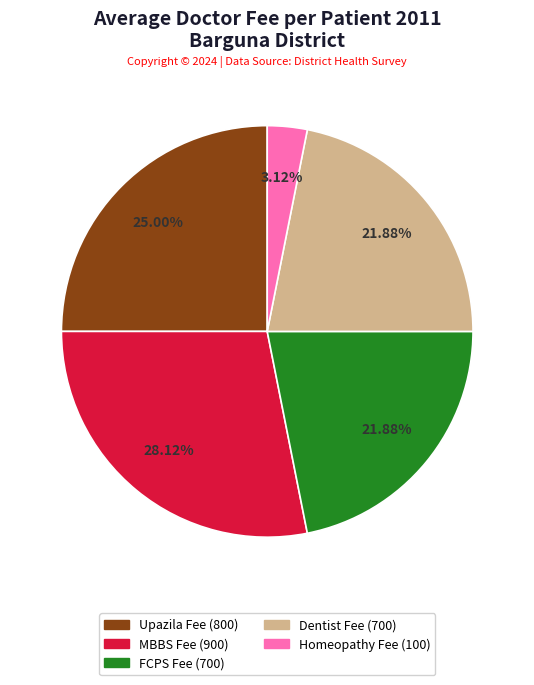

Is there a majority slice in this chart?

No